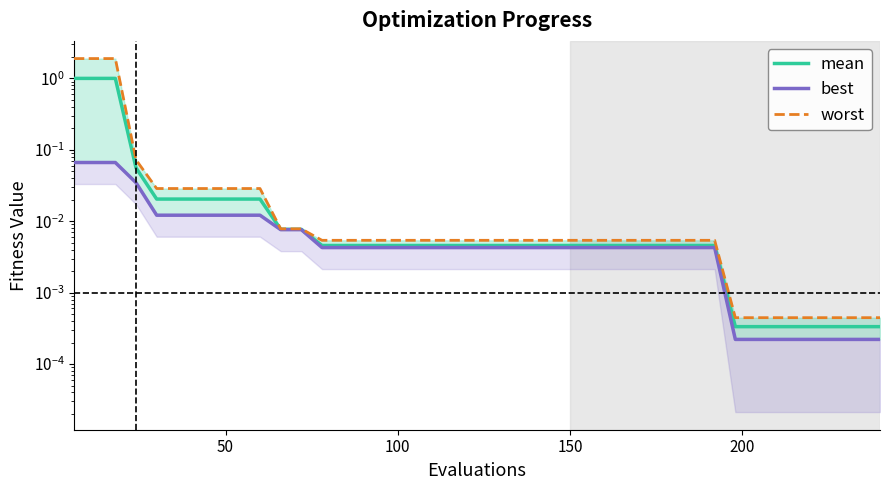

What is the maximum value for best?

0.1